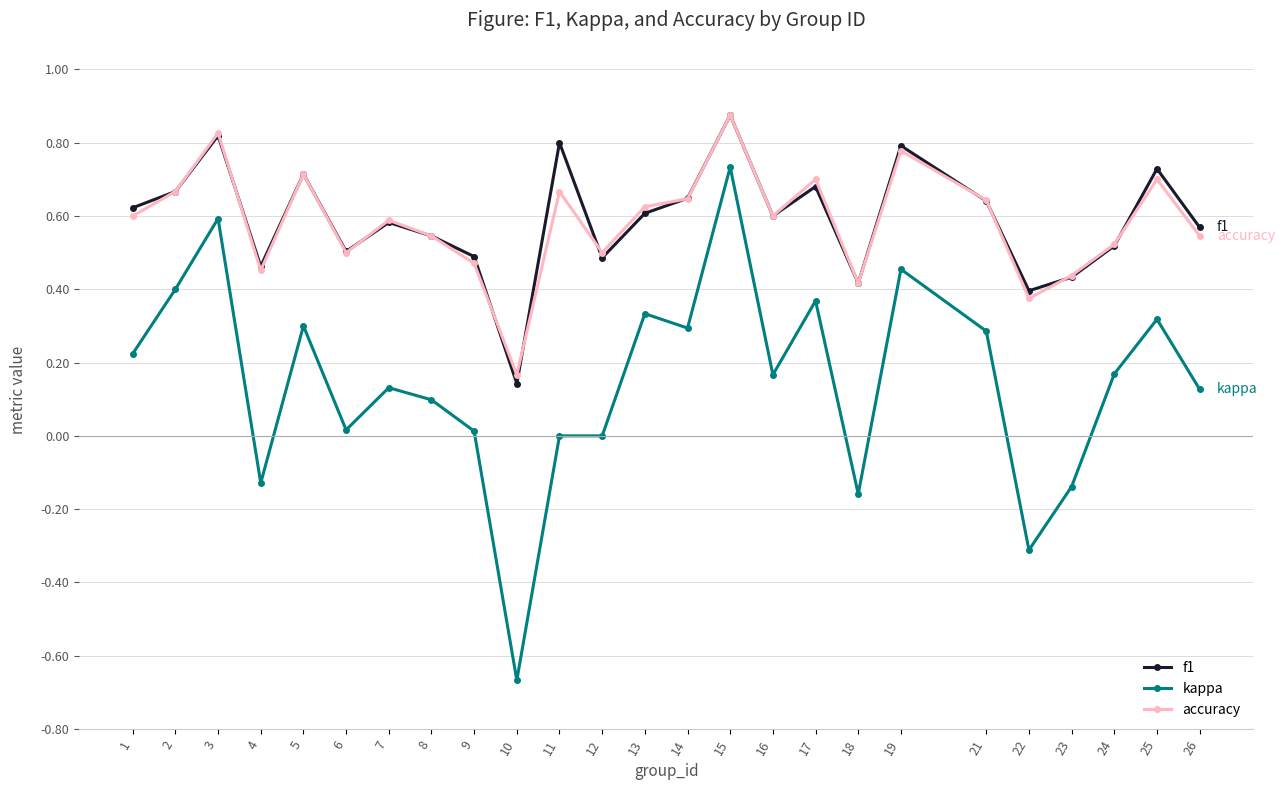

At which category does the chart reach its peak across all series?

15